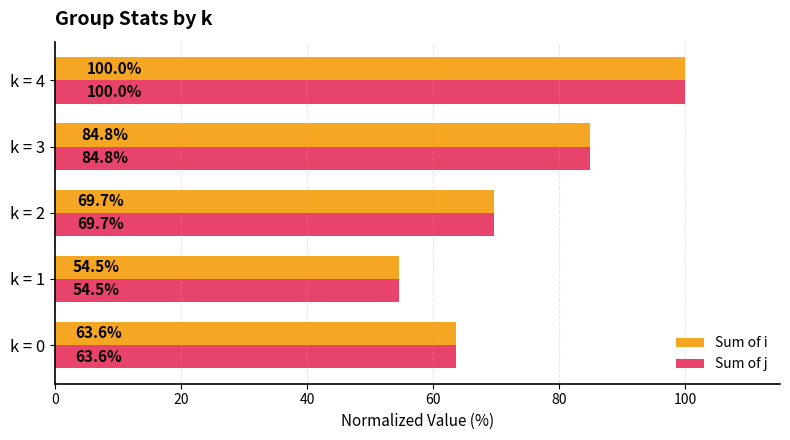

At which category is the sum across all series the highest?

k = 4